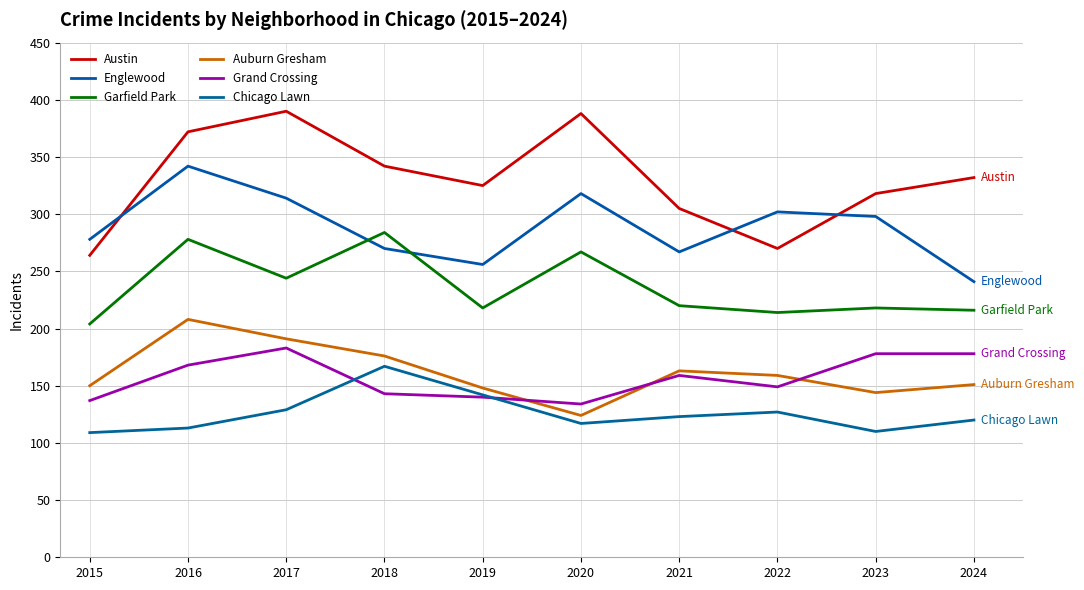

True or false: Englewood has more than 2 points higher than both neighbors.

True